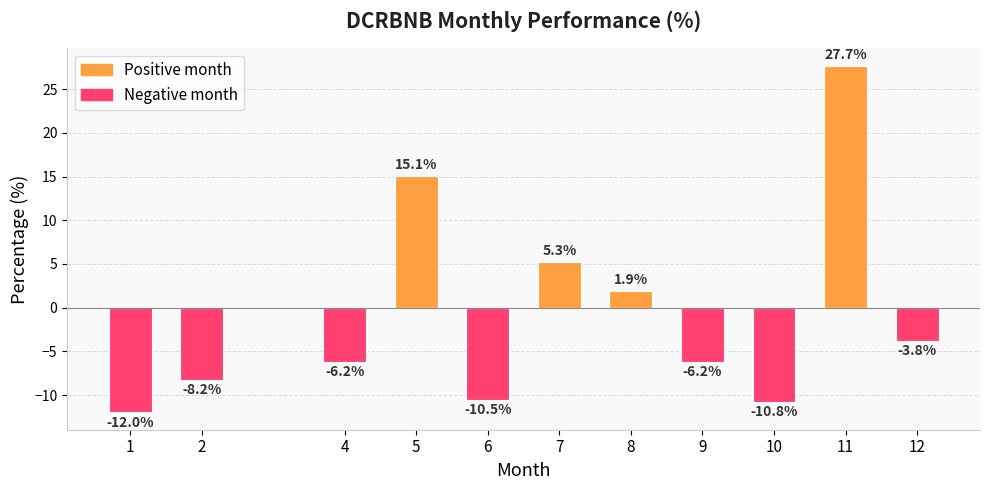

The Negative month series shows -8.3 at 4. True or false?

False